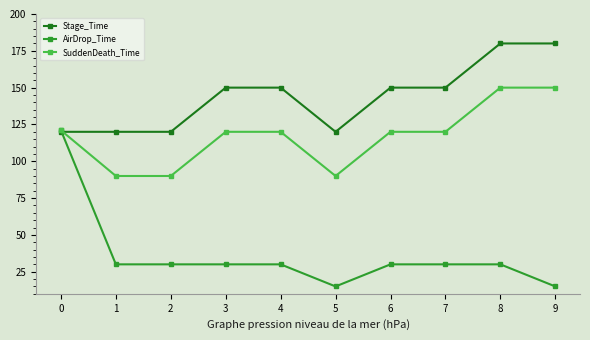

What is the sum of the Stage_Time values at 7 and 6?

300